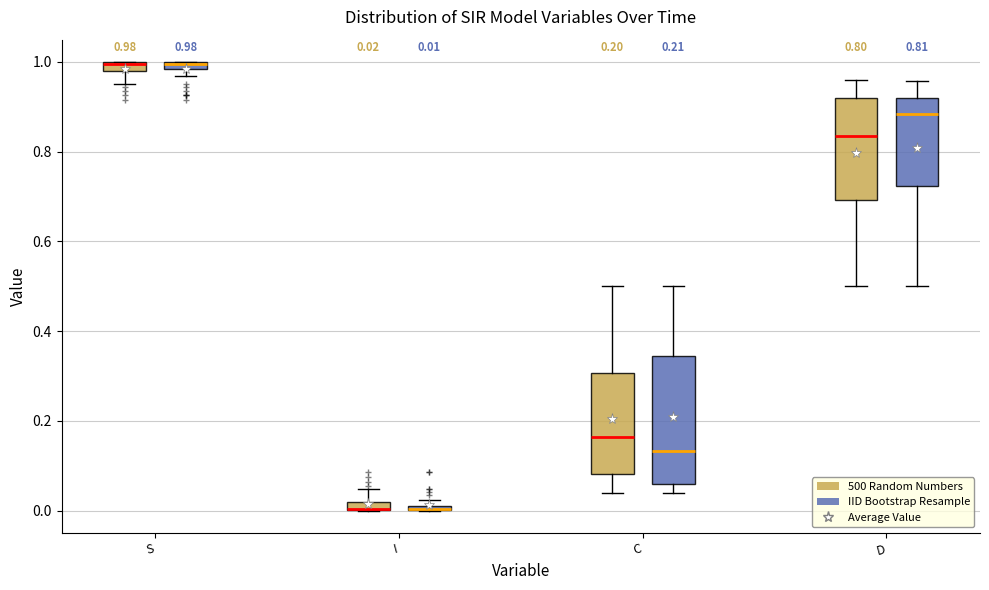

Comparing the boxes themselves (not the whiskers), which one is the tallest?

C (IID Bootstrap Resample)